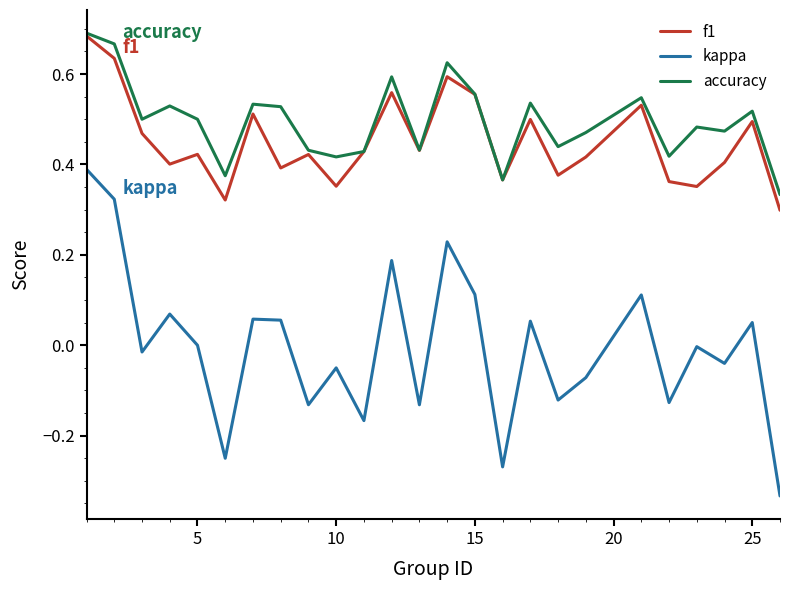

True or false: kappa and accuracy cross at least once.

False